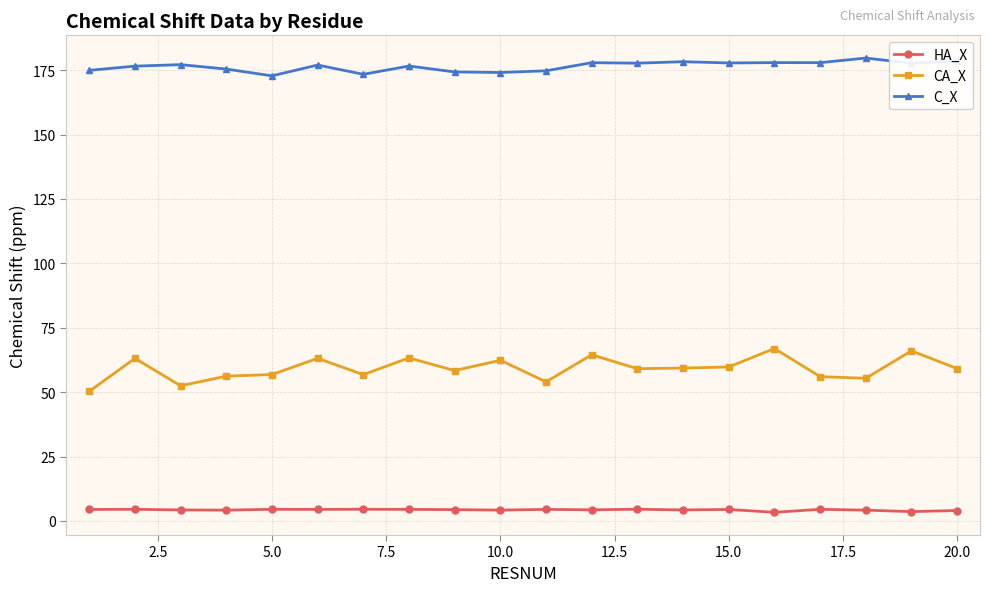

What is the greatest value displayed?

179.7